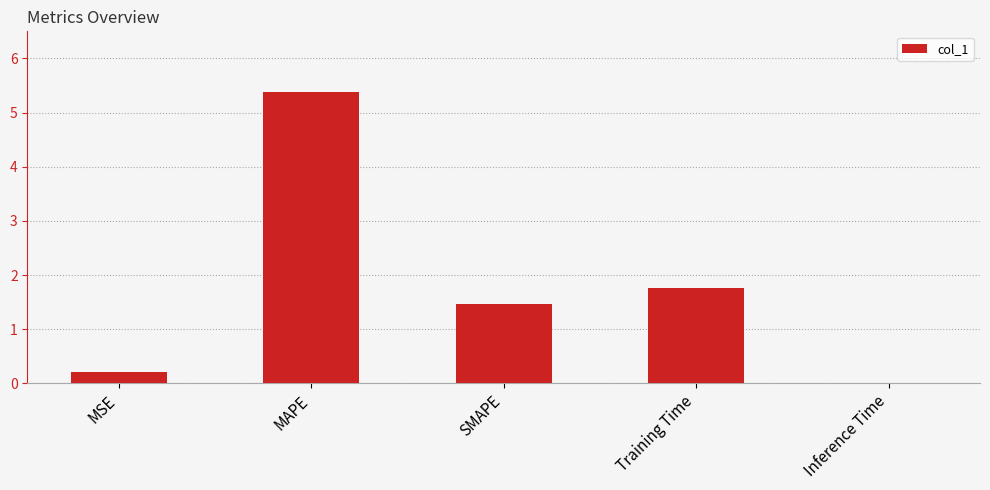

The value at MAPE is 5.4. True or false?

True